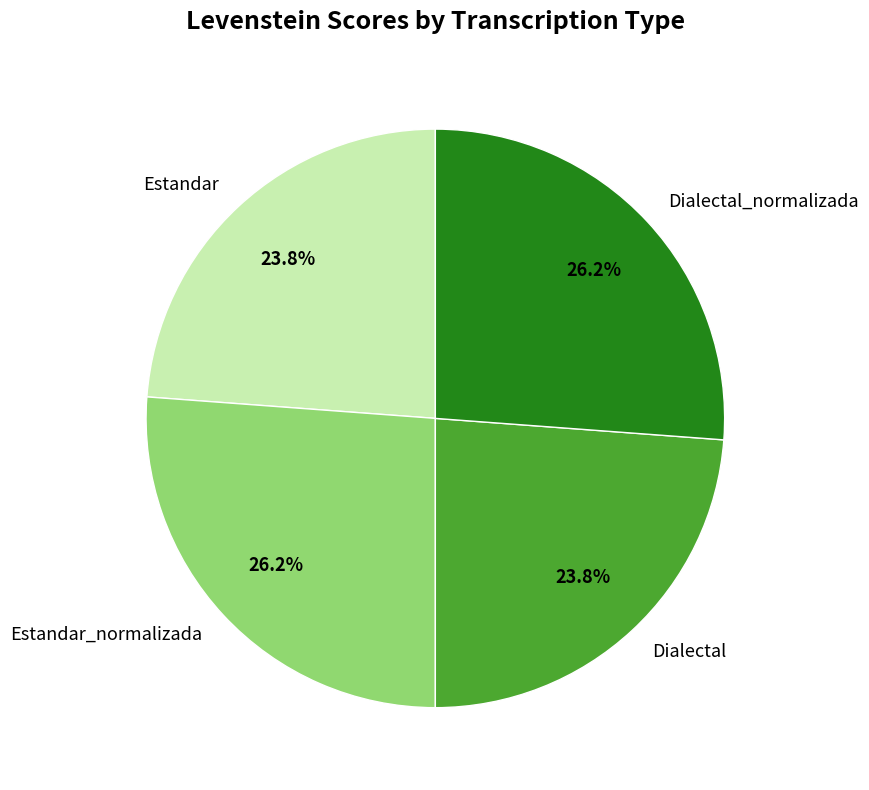

To the nearest percent, what portion does Dialectal represent?

24%